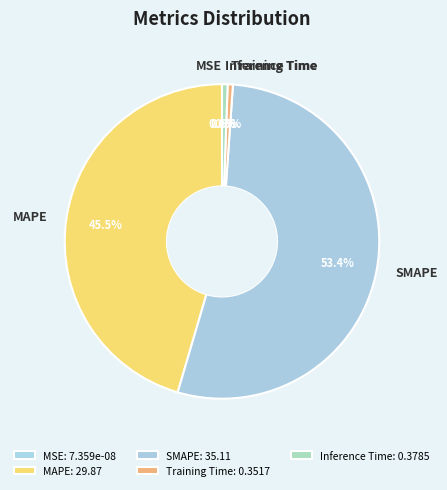

Which category has the biggest portion of the pie?

SMAPE